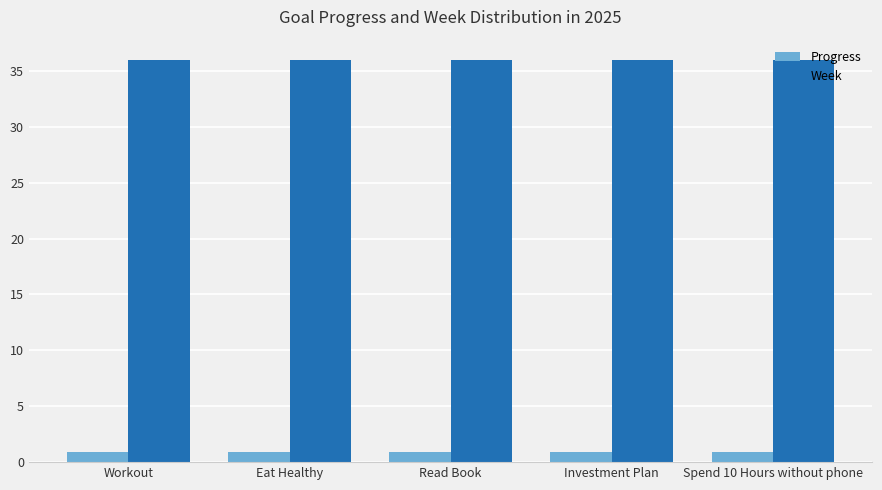

What position from the left is Investment Plan?

4